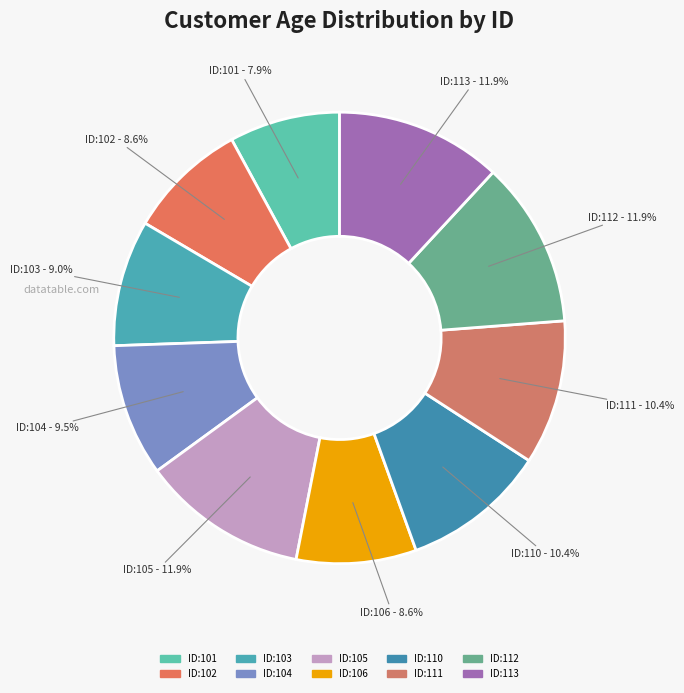

What is the ratio of the value at ID:113 to the value at ID:112?

1.0